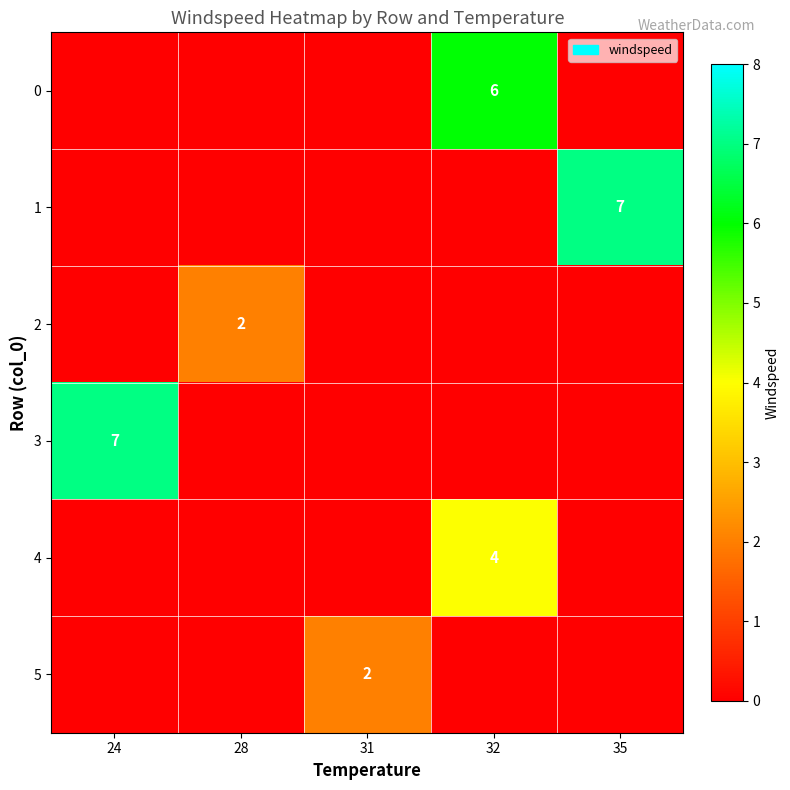

How many positive values does the 3 series have?

1